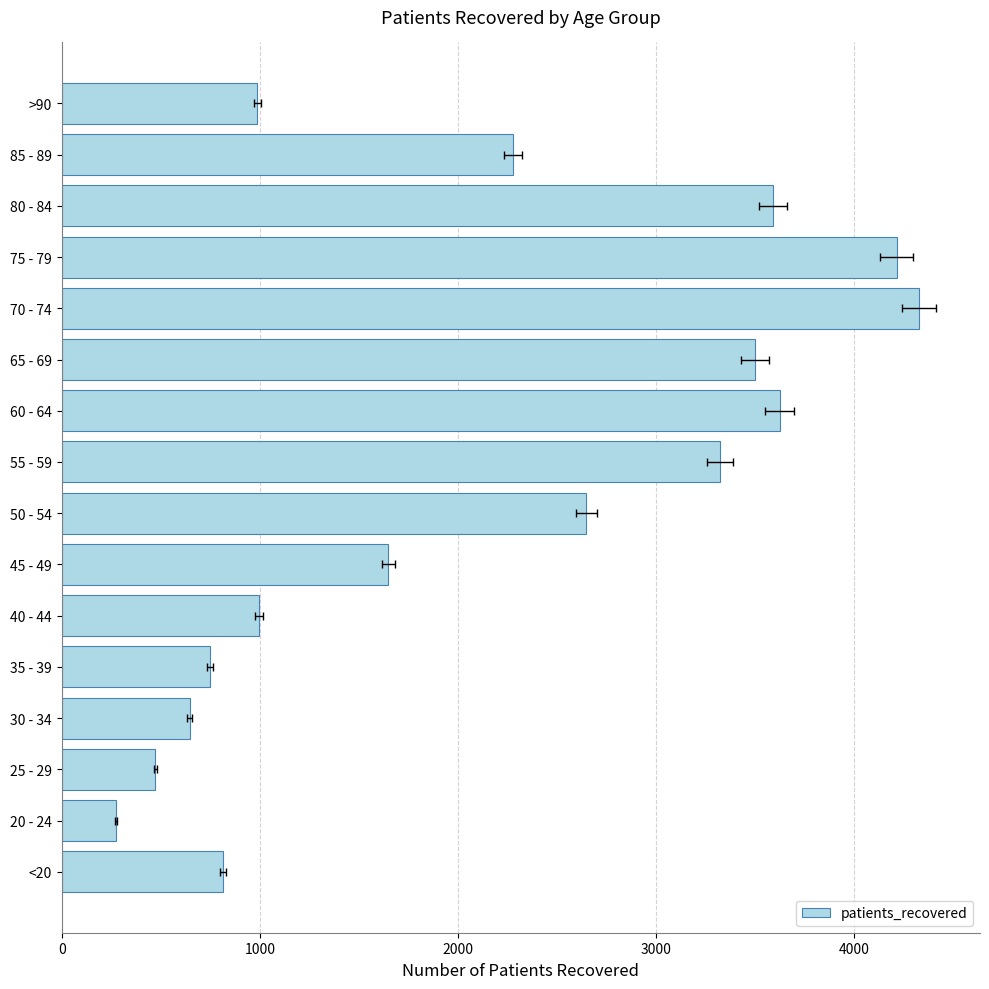

Is it true that the value at 30 - 34 is 645?

True